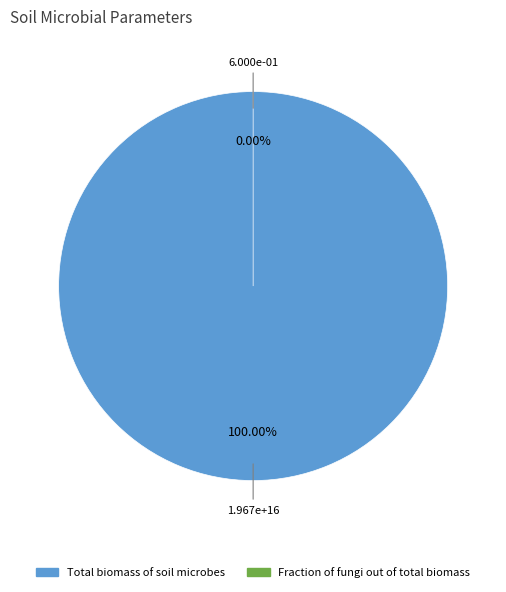

Combined, what portion of the pie is Total biomass of soil microbes and Fraction of fungi out of the total biomass?

100.0%